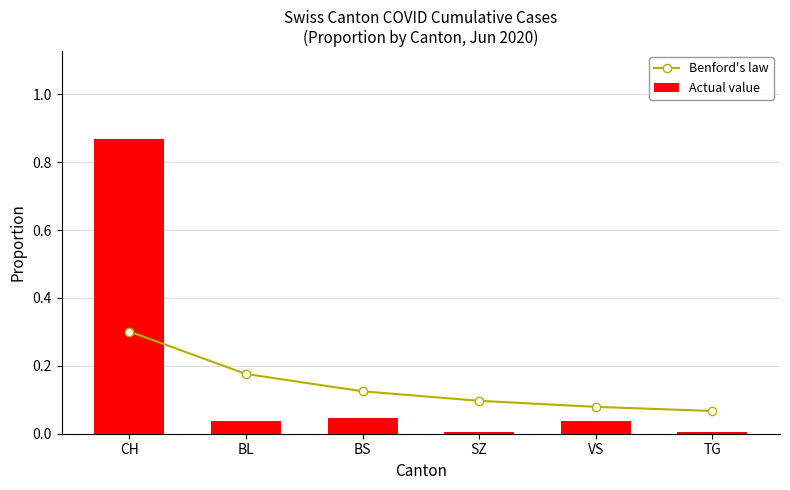

What is the minimum value for Benford's law?

0.1